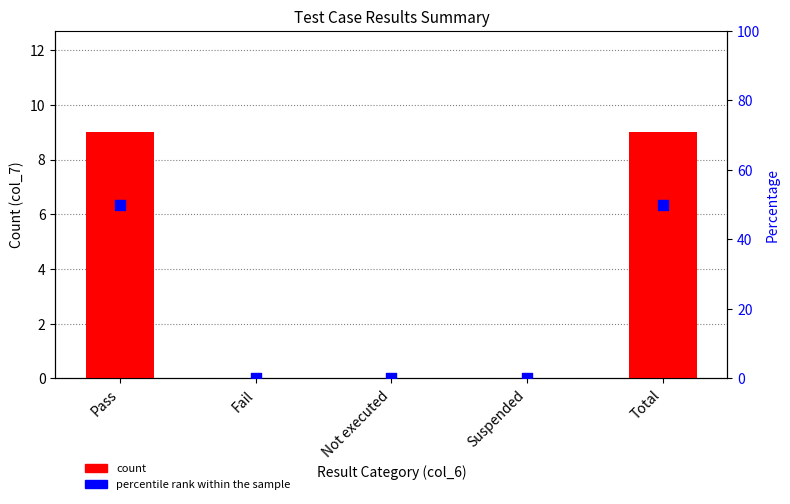

Which series reaches the minimum Y coordinate?

col_7